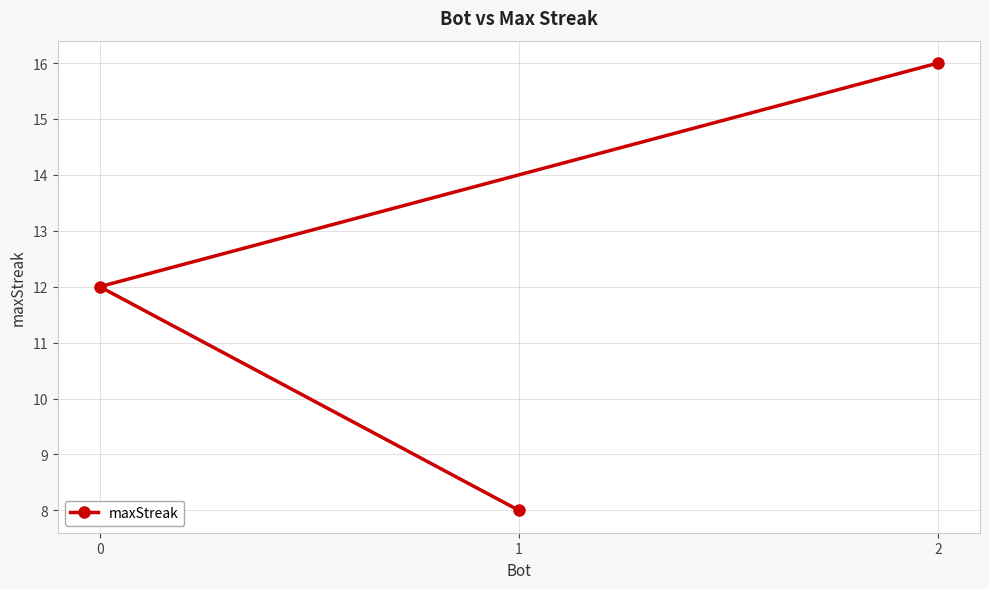

How many values are between 8 and 16?

3